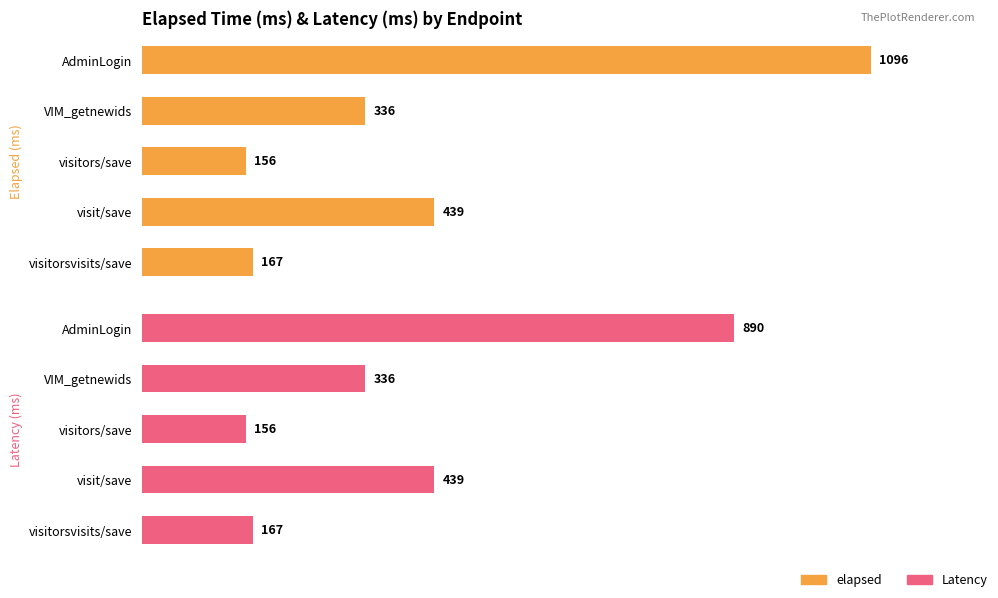

Read the elapsed value at VIM_getnewids.

336